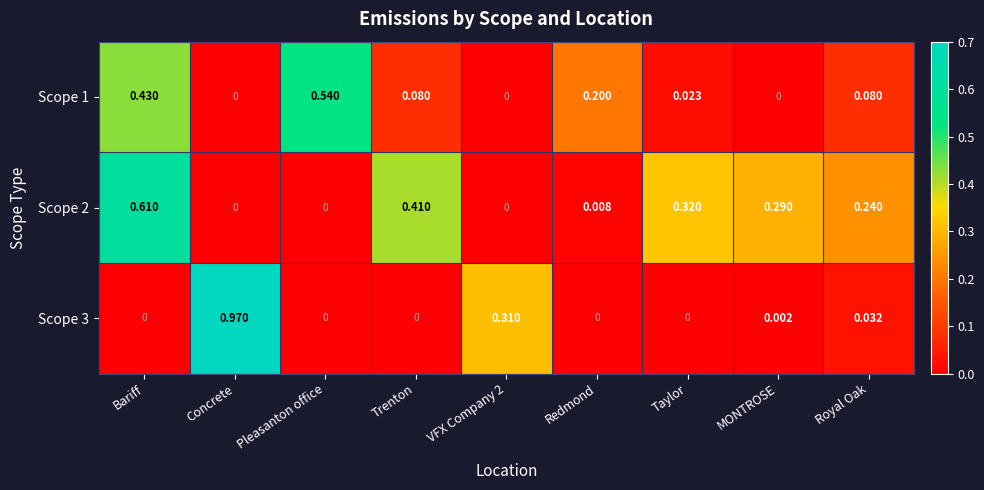

At which category is the sum across all series the highest?

Bariff